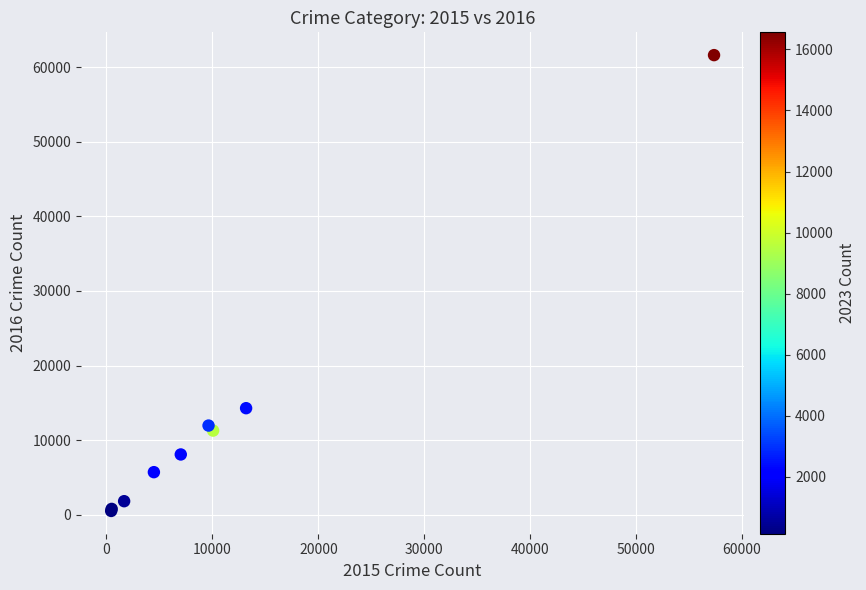

What Y value in the scatter plot is closest to 31067?

14289